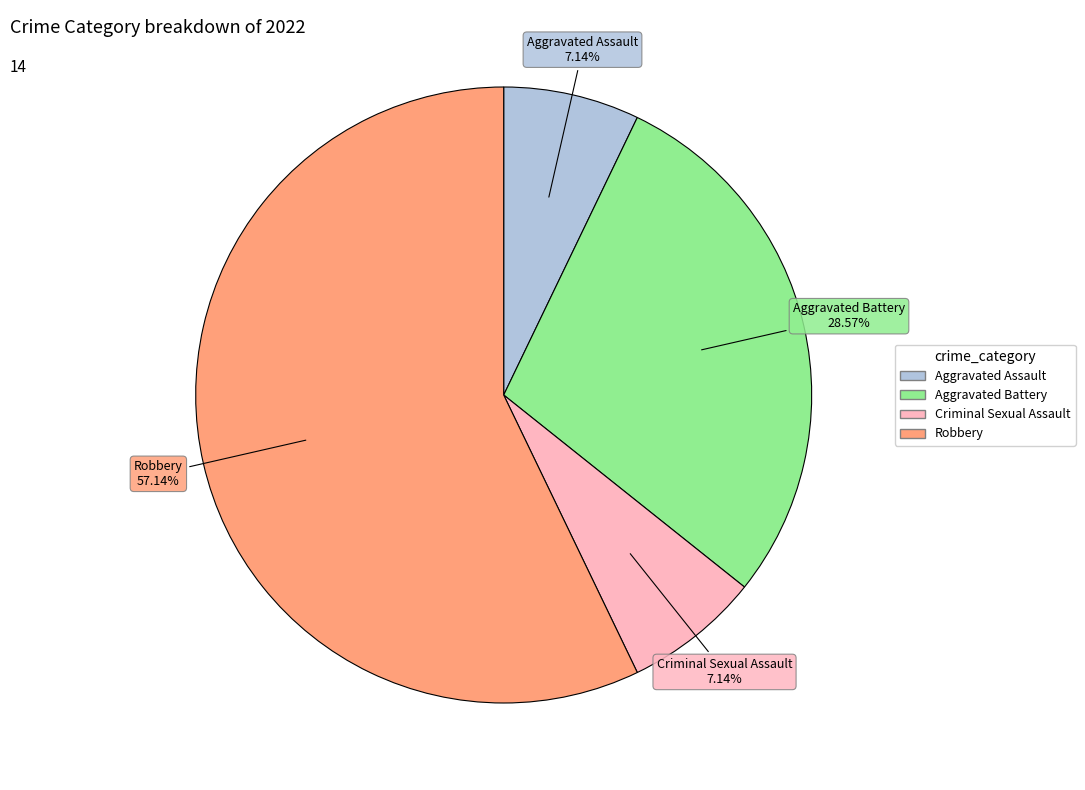

Is it true that Aggravated Assault is 7% of the pie?

True